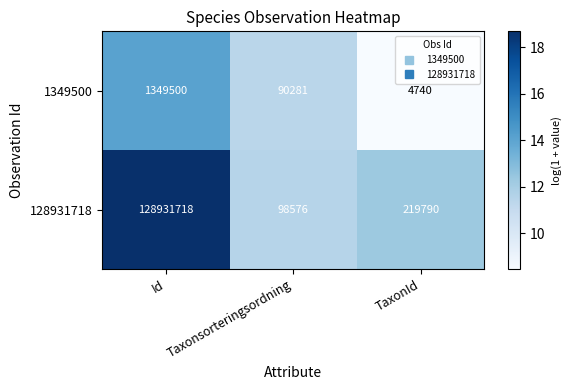

What is the maximum value shown in the chart?

128931718